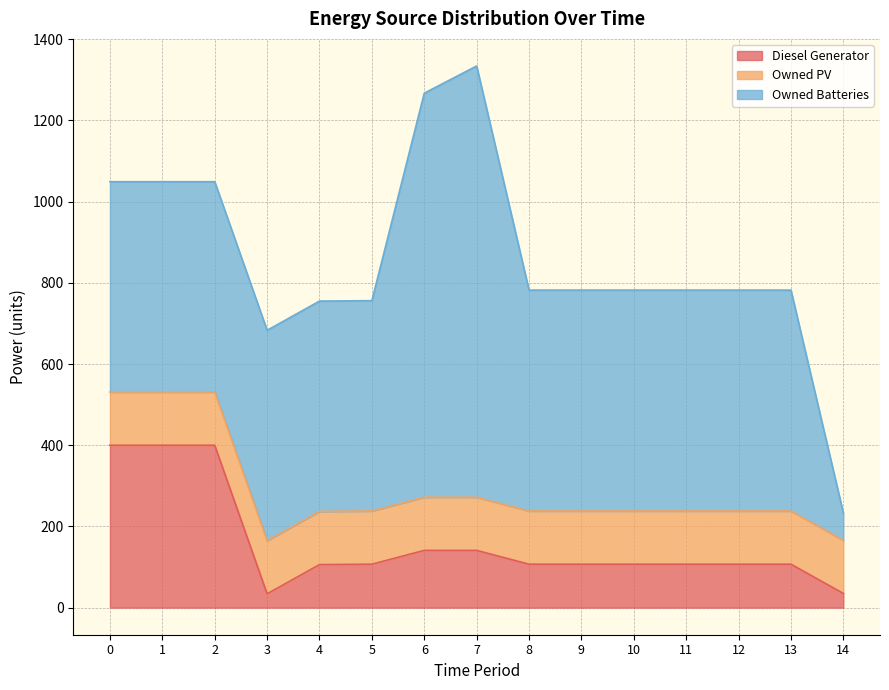

Reading right to left, list all the values displayed in this chart.

Diesel Generator: 35	107	107	107	107	107	107	141	141	107	106	34	400	400	400
Owned PV: 131	131	131	131	131	131	131	131	131	131	131	131	131	131	131
Owned Batteries: 67	544	544	544	544	544	544	1062	995	518	518	518	518	518	518